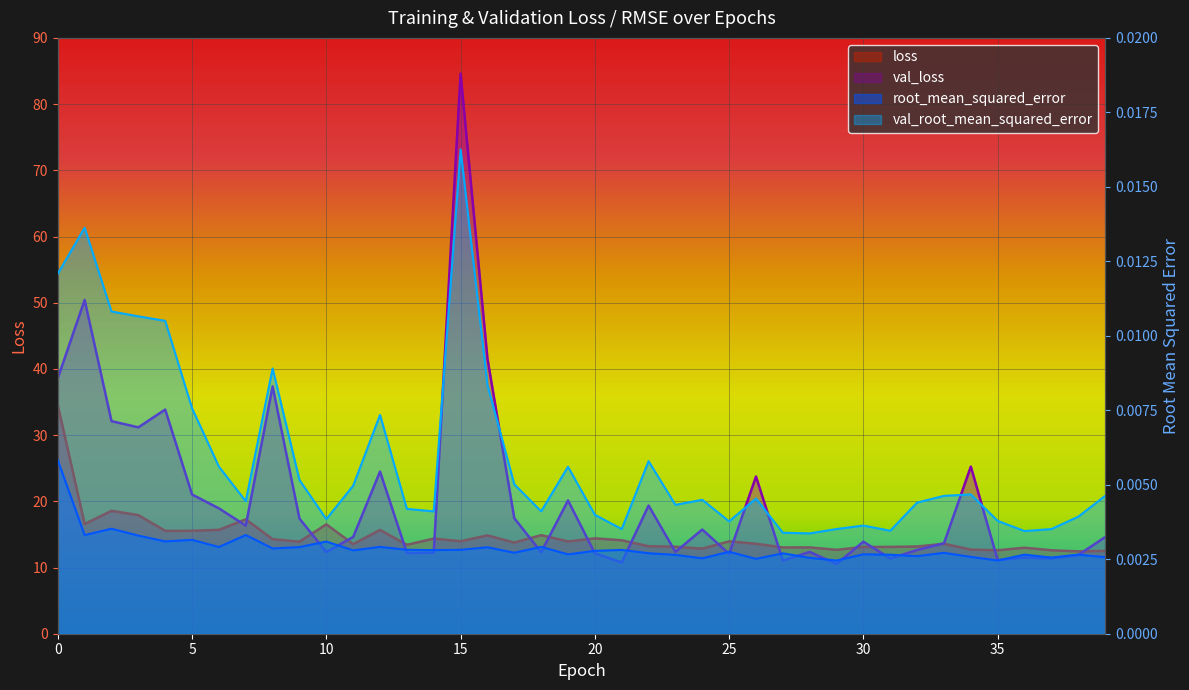

Rank the series at 33 from highest to lowest value.

val_loss, loss, val_root_mean_squared_error, root_mean_squared_error